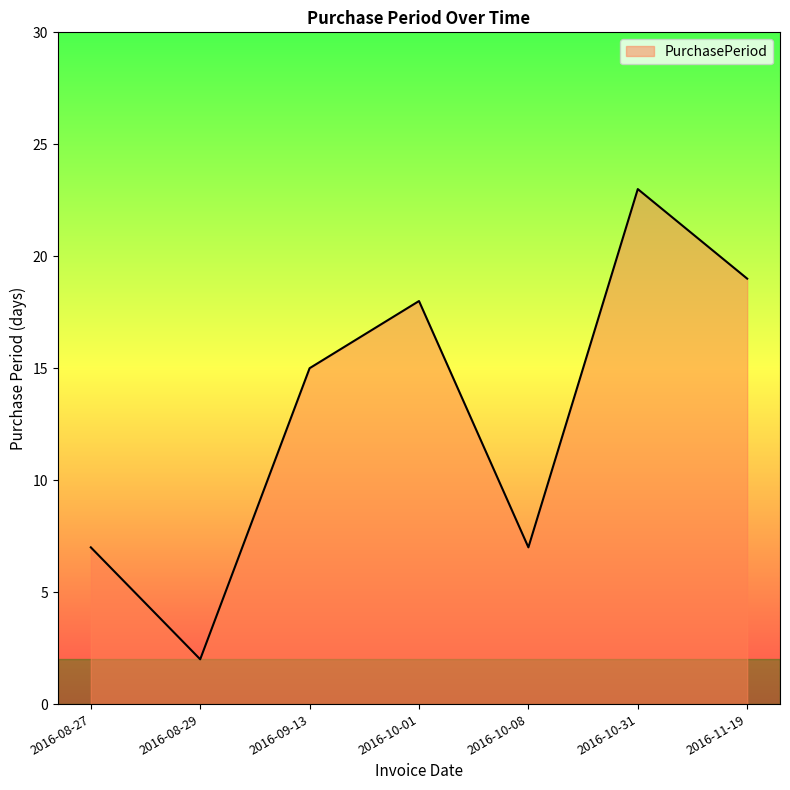

How many interior local valleys (lower than both neighbors) does the data have?

2